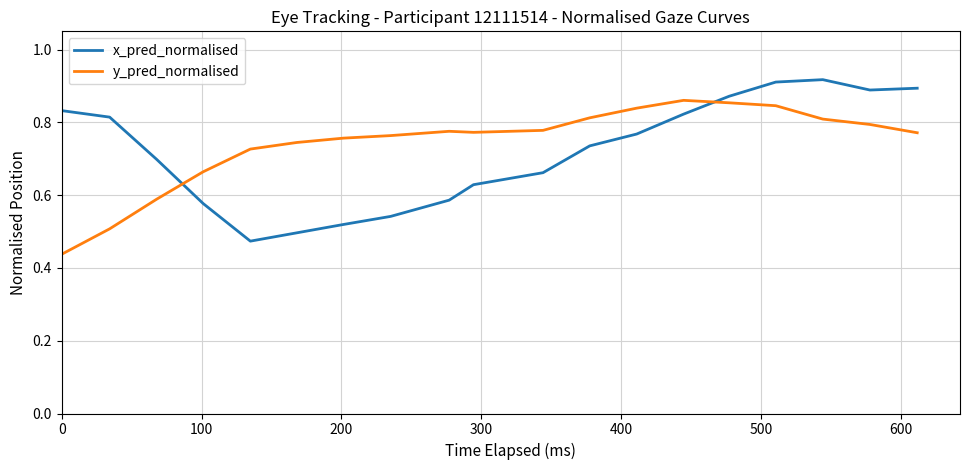

How many times do x_pred_normalised and y_pred_normalised cross each other?

2